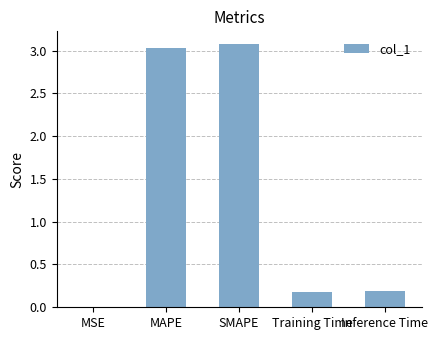

Are the bars horizontal?

No